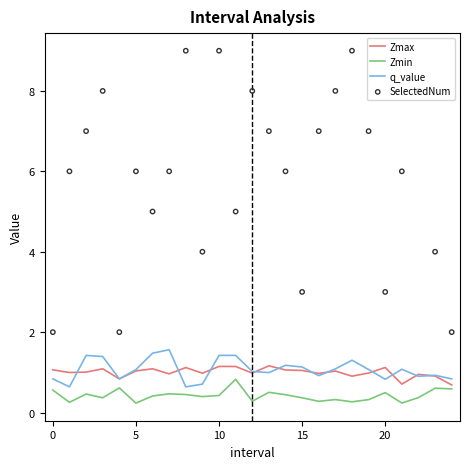

Is the value of Zmin at 19 greater than the value of Zmax at 23?

No